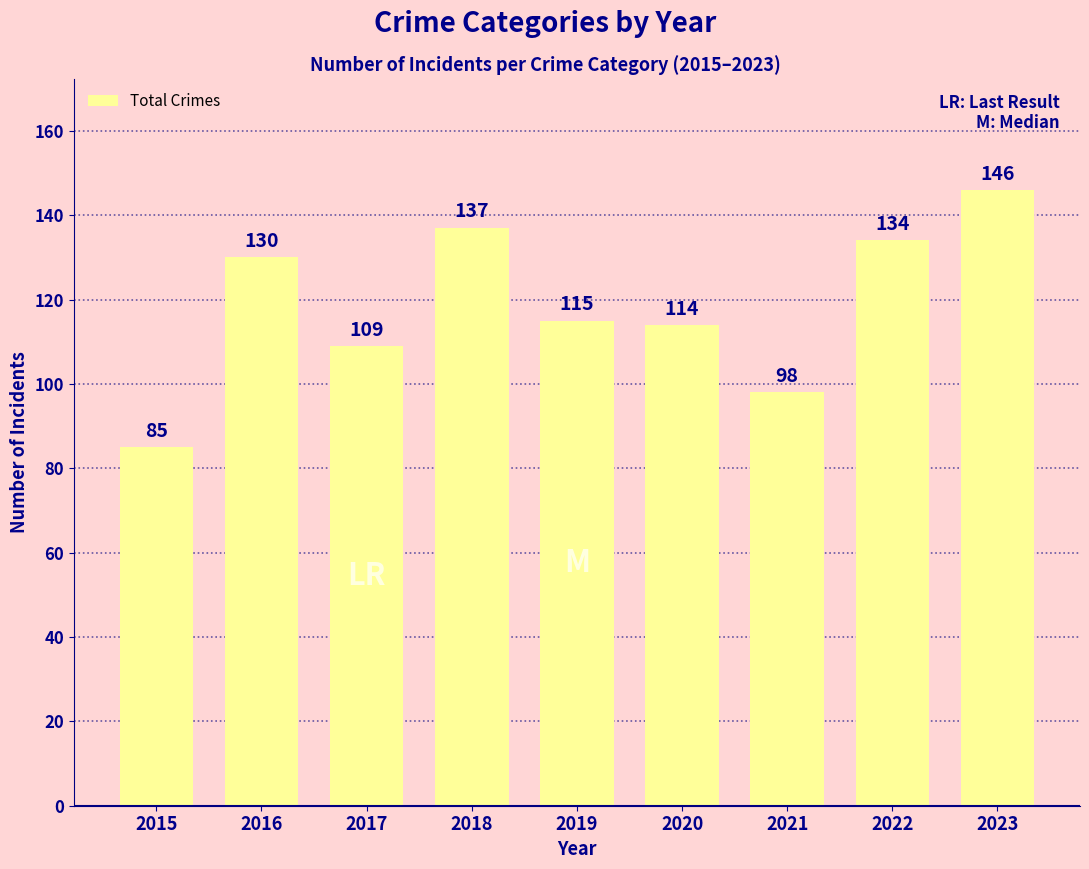

What is the difference between the maximum and minimum values?

61